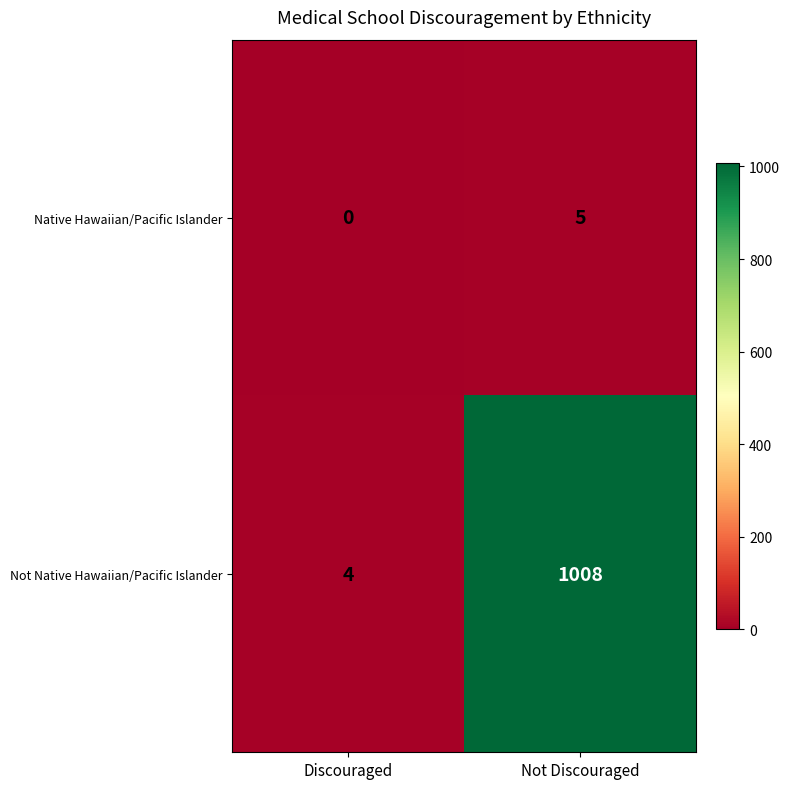

Reading left to right, list all the values displayed in this chart.

Native Hawaiian/Pacific Islander: 0	5
Not Native Hawaiian/Pacific Islander: 4	1008